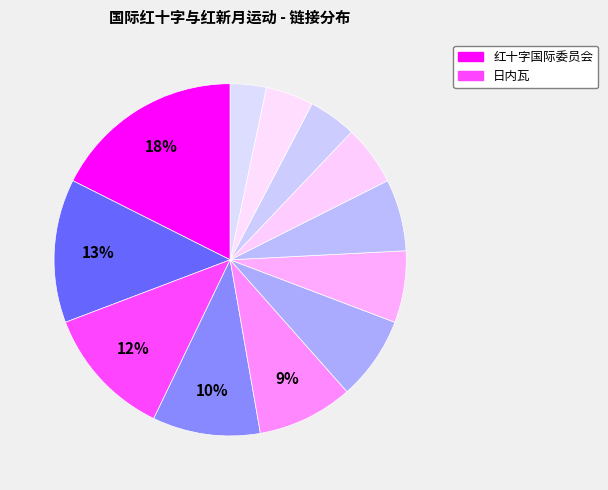

What is the largest slice in the pie chart?

红十字国际委员会